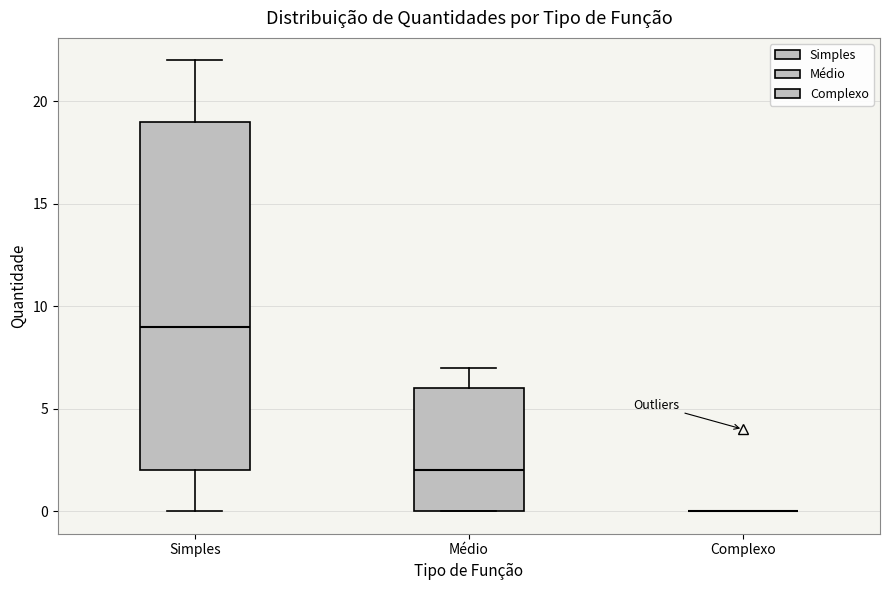

Where is the upper edge of the box for Médio on the y-axis? The values are not printed on the chart, so give them approximately, as read against the axis.

6